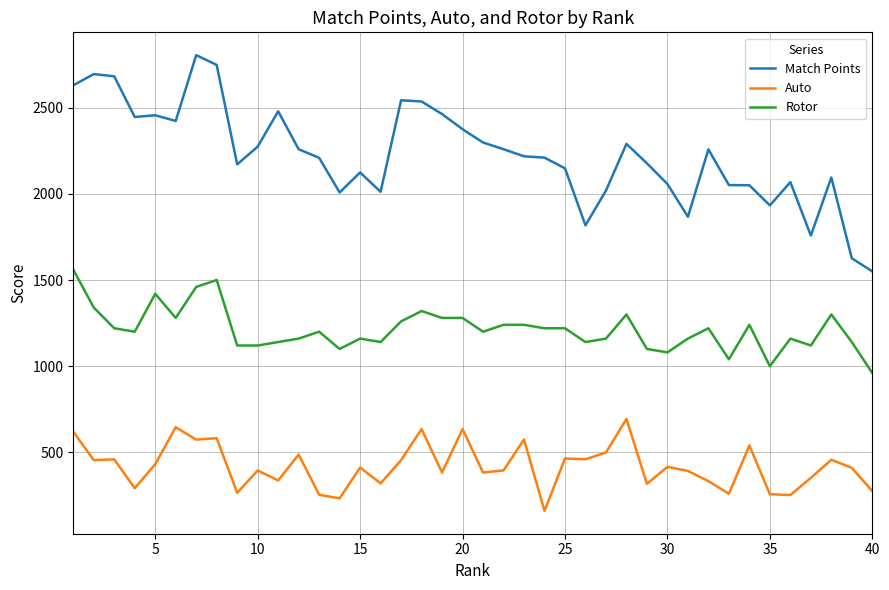

True or false: Match Points and Rotor intersect in this chart.

False